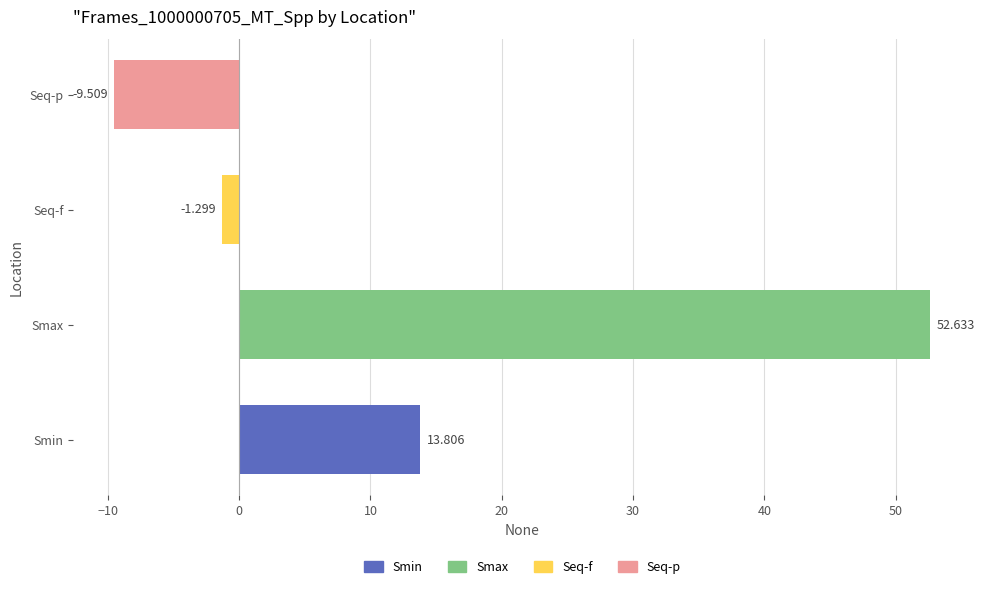

Between Smin and Smax, which is larger?

Smax